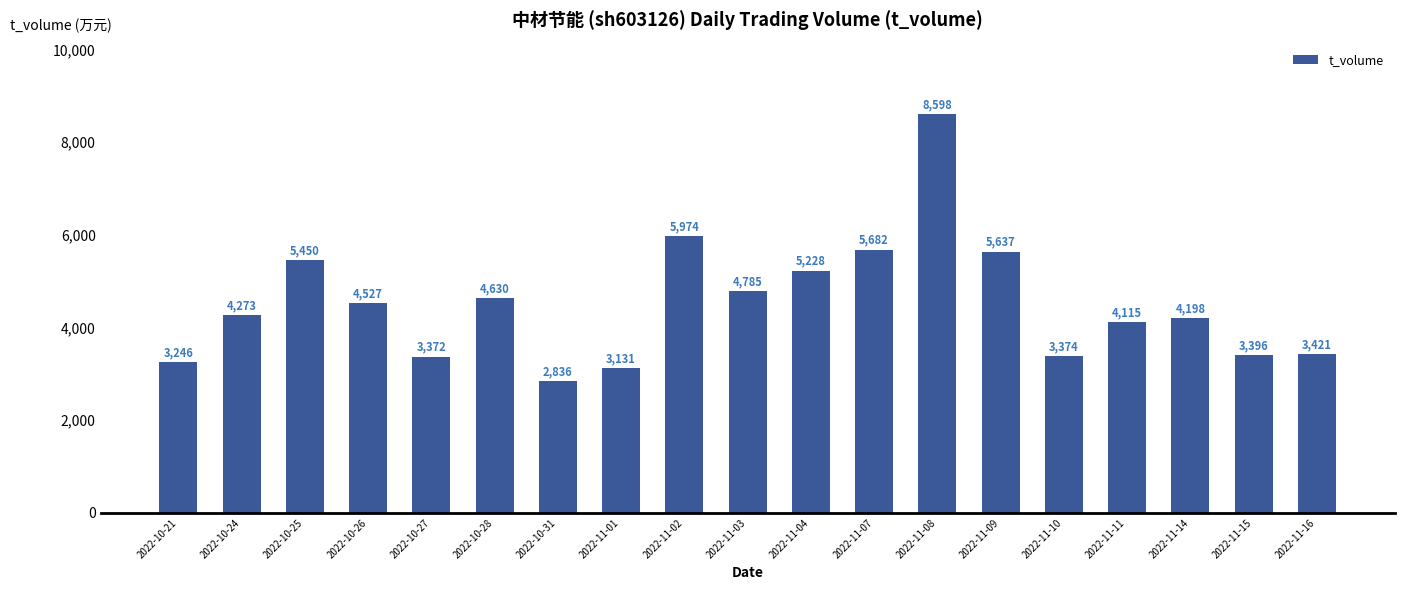

What is the label of the 7th bar from the right?

2022-11-08